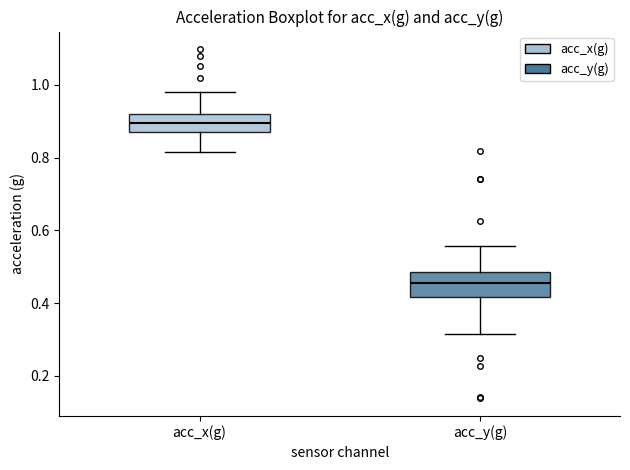

Which box has the lowest median line?

acc_y(g)